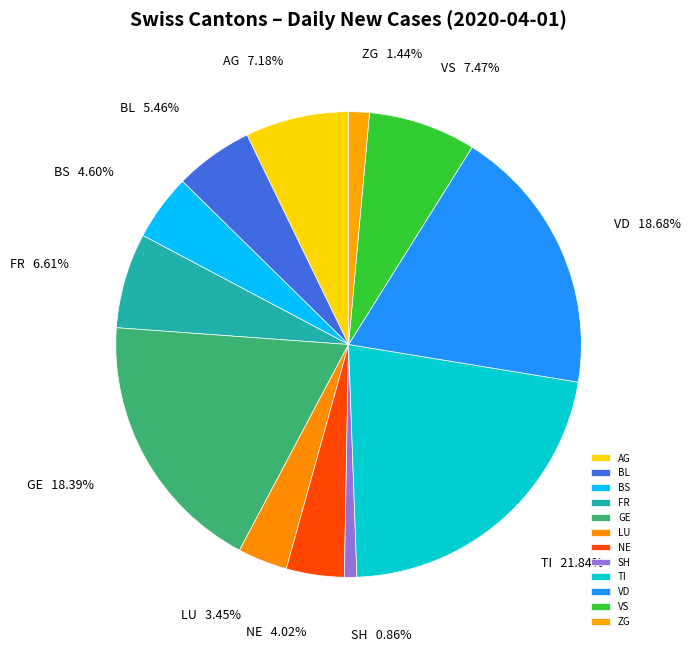

To the nearest percent, what is the difference between the largest and smallest slice percentages?

21%